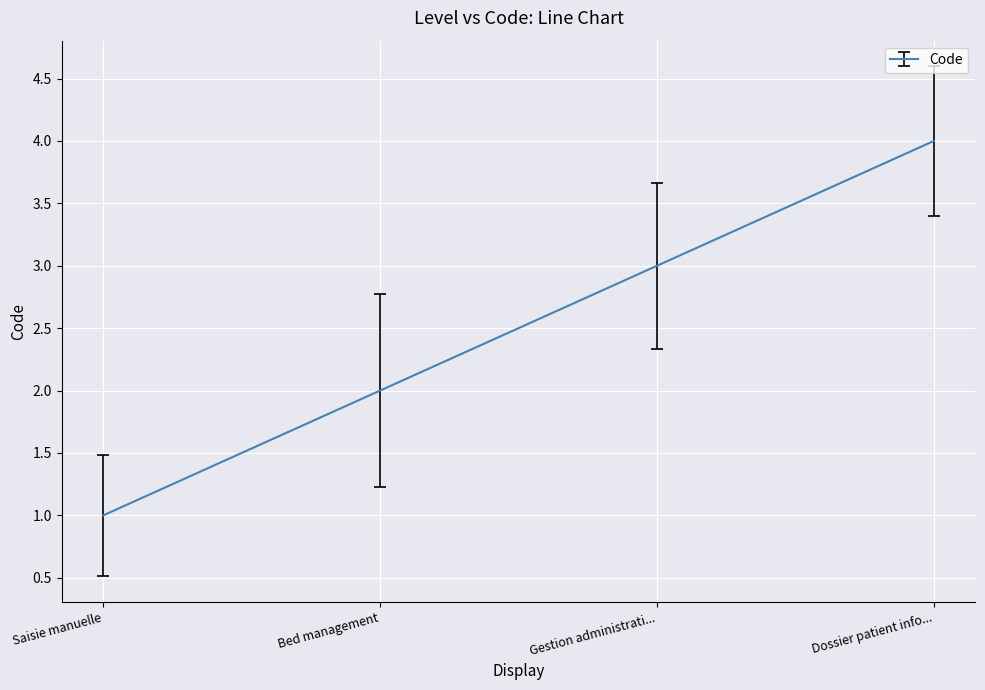

The chart shows a value of 2 at Bed management. True or false?

True